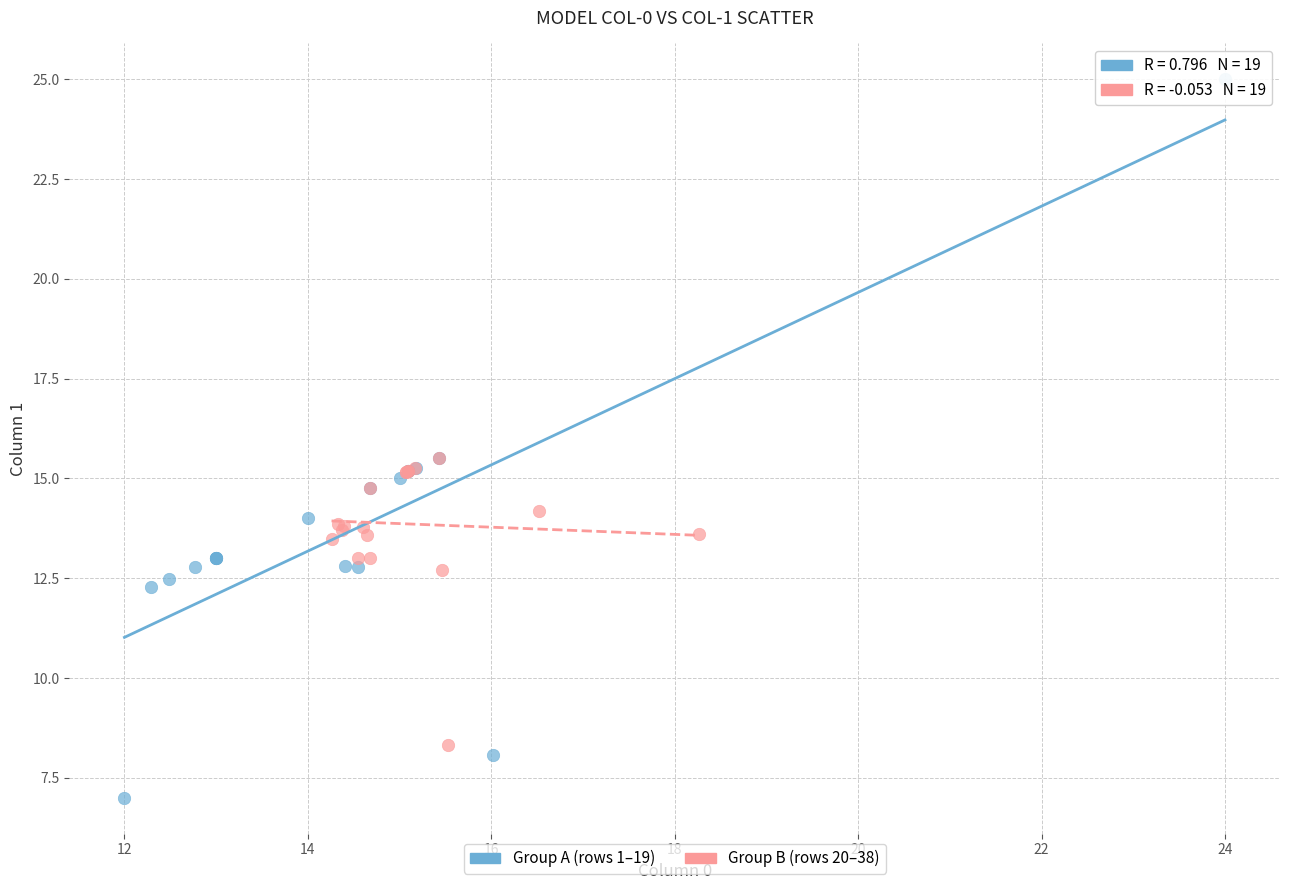

What are all the series names shown in the legend?

Group A (rows 1–19), Group B (rows 20–38)